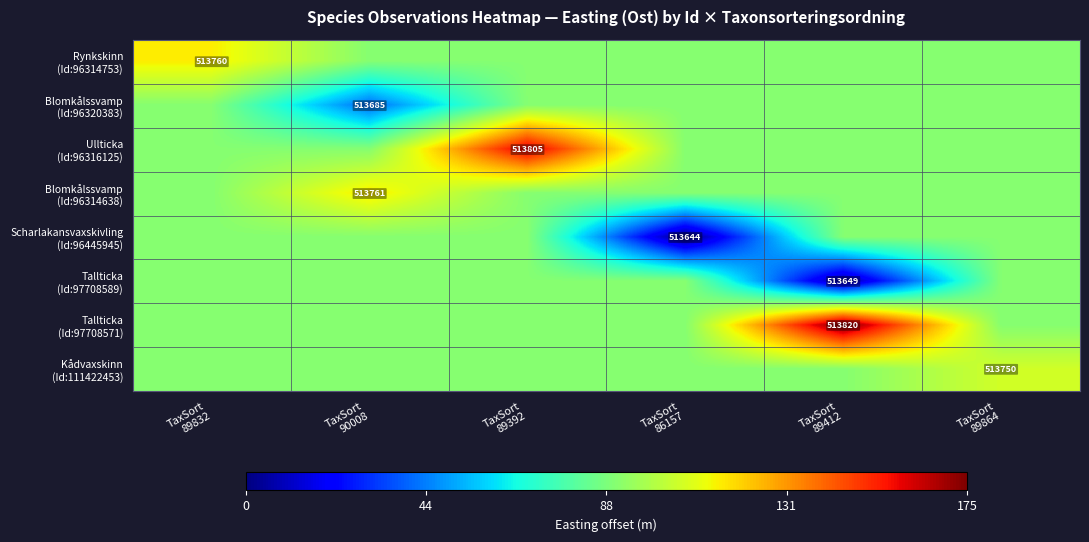

What is the spread (max minus min) of values at TaxSort
89832?

25.5